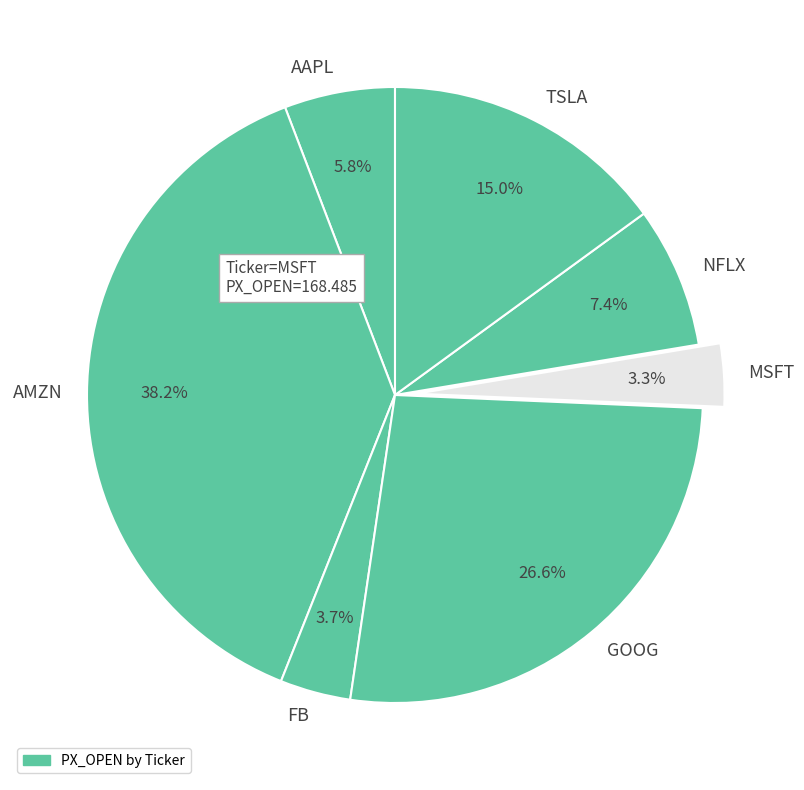

To the nearest percent, what portion does AMZN represent?

38%